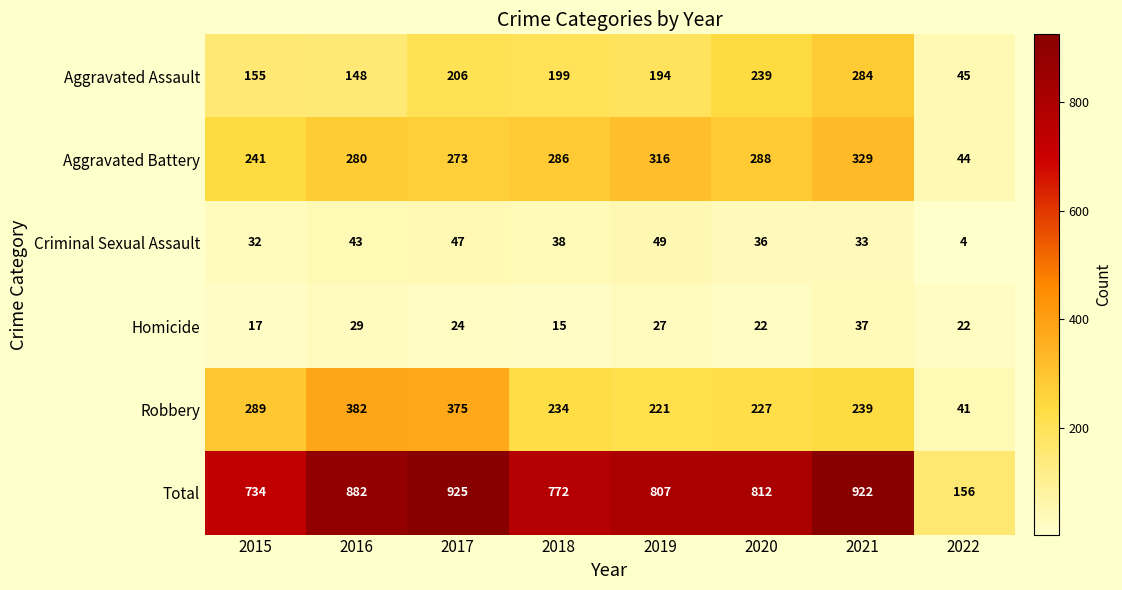

What is the sum of the Aggravated Battery values at 2015 and 2021?

570